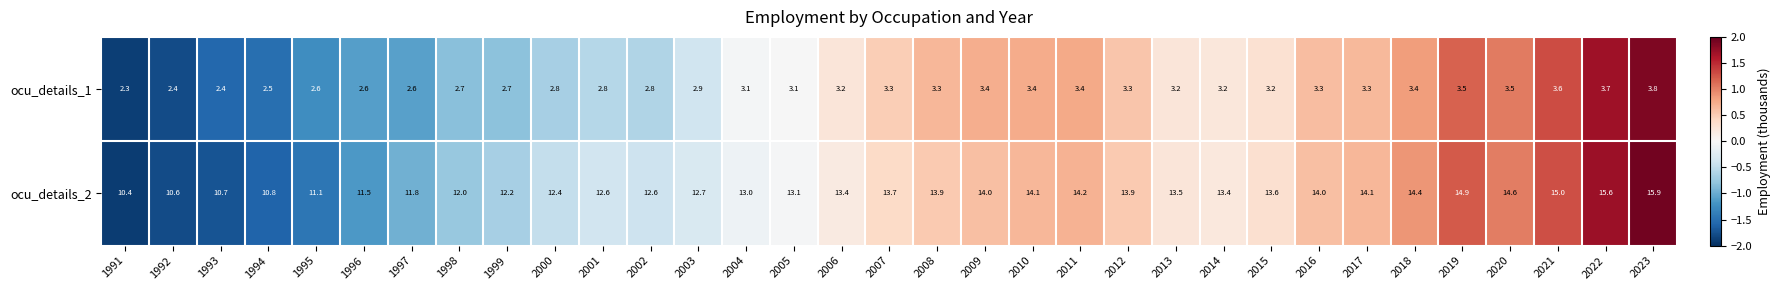

What is the approximate value of ocu_details_1 at 1992?

2.4